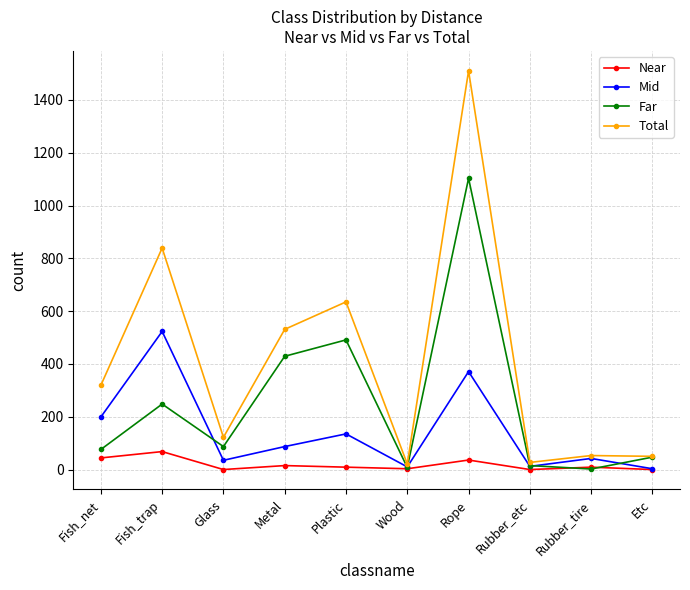

Count the number of categories in the chart.

10